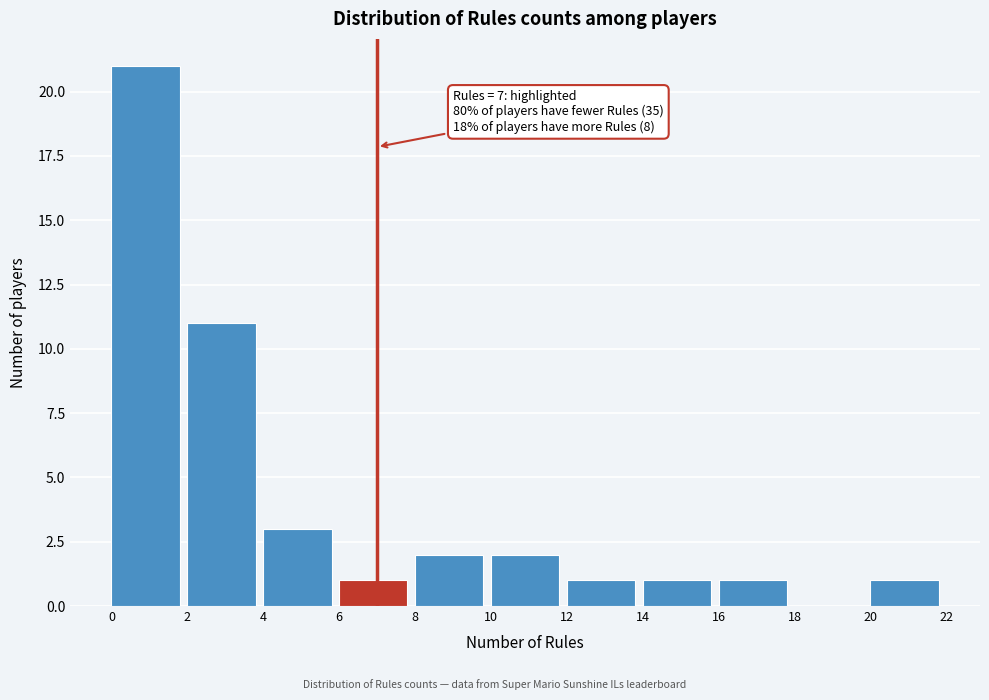

Which range on the x-axis has the tallest bar?

0 to 2